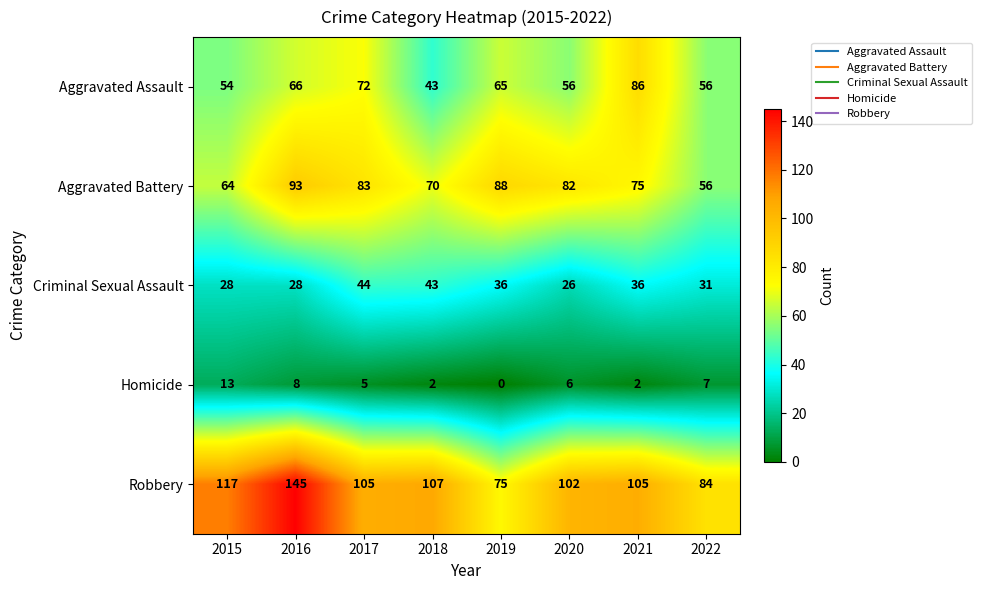

At 2015, list the series in order from largest to smallest.

Robbery, Aggravated Battery, Aggravated Assault, Criminal Sexual Assault, Homicide